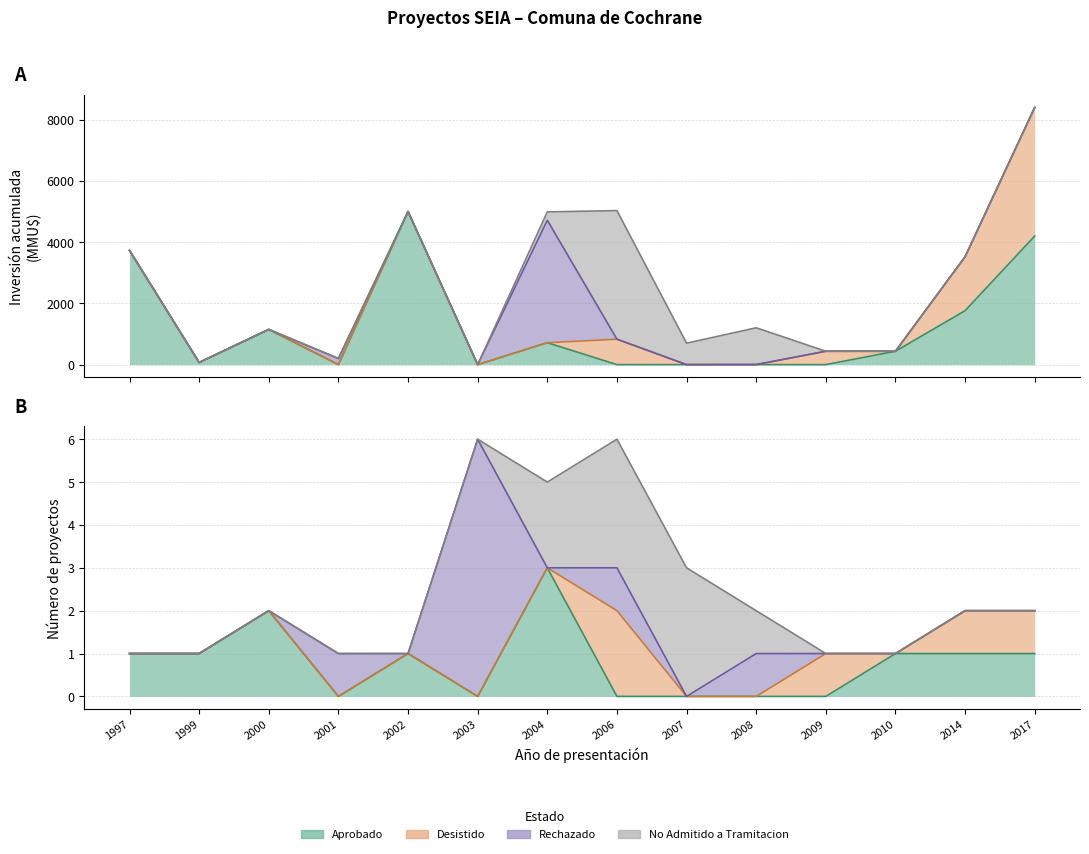

How many categories are shown in the chart?

14